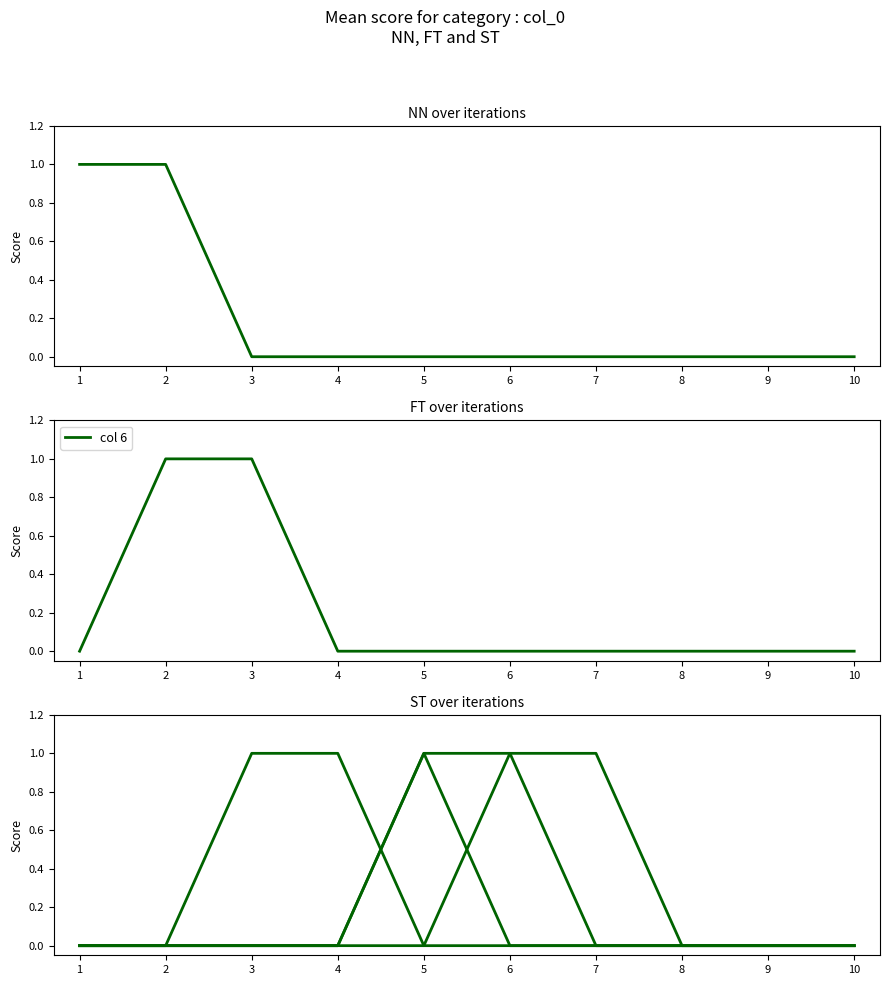

At which category is the sum across all series the highest?

2